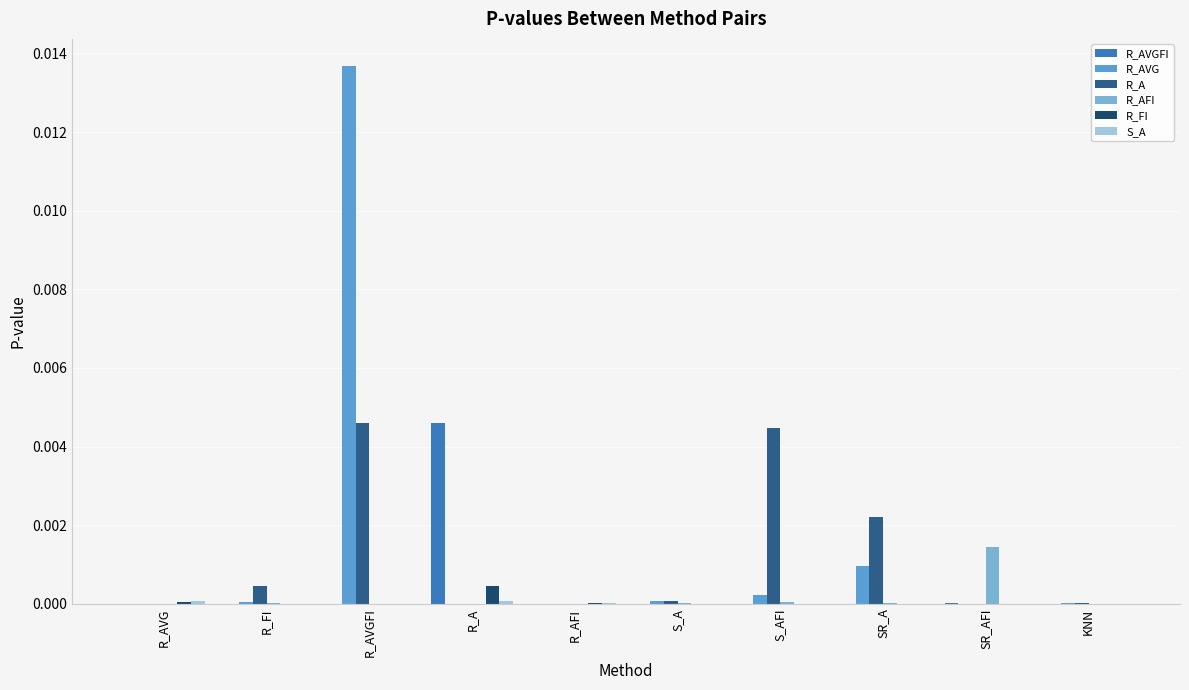

Which has a higher value, SR_AFI or SR_A?

SR_AFI